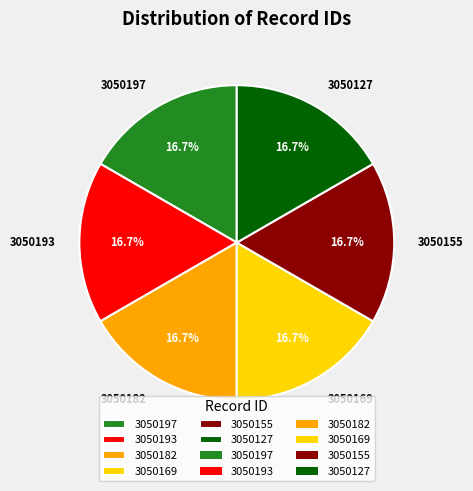

Approximately how many times larger is the value at 3050193 compared to 3050127?

1.0